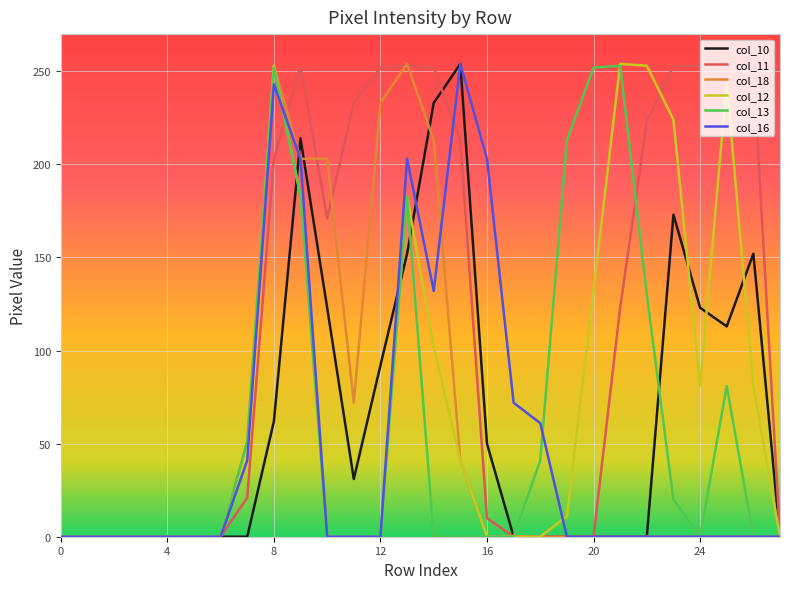

Which series has the largest total across all categories?

col_11